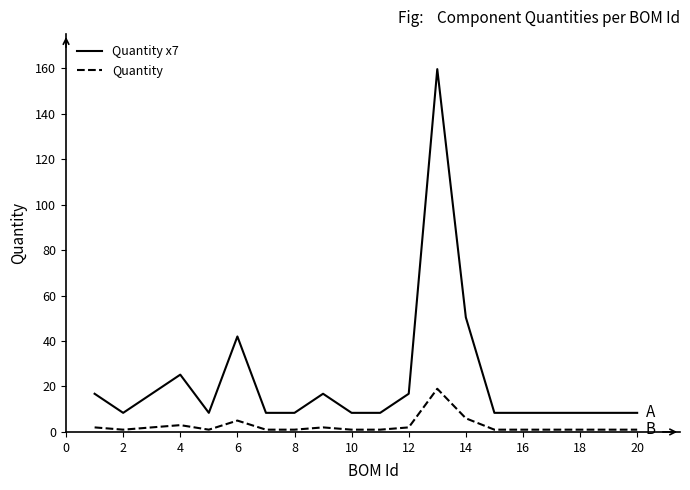

Reading left to right, list all the values displayed in this chart.

Quantity x7: 16.8	8.4	16.8	25.2	8.4	42.0	8.4	8.4	16.8	8.4	8.4	16.8	159.6	50.4	8.4	8.4	8.4	8.4	8.4	8.4
Quantity: 2.0	1.0	2.0	3.0	1.0	5.0	1.0	1.0	2.0	1.0	1.0	2.0	19.0	6.0	1.0	1.0	1.0	1.0	1.0	1.0